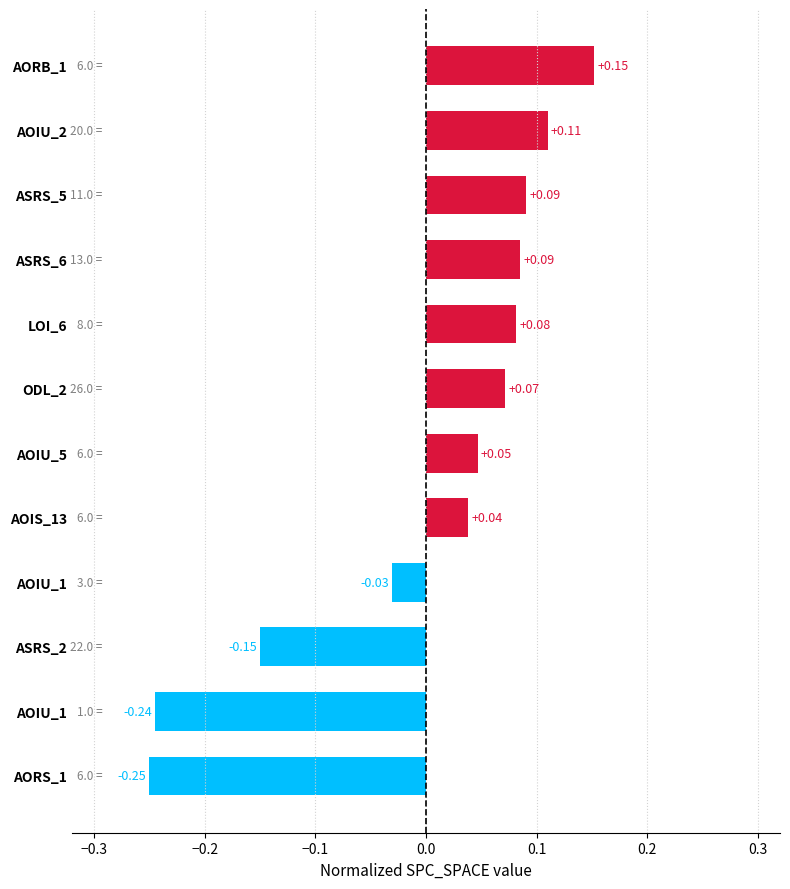

What is the smallest value displayed?

-0.2